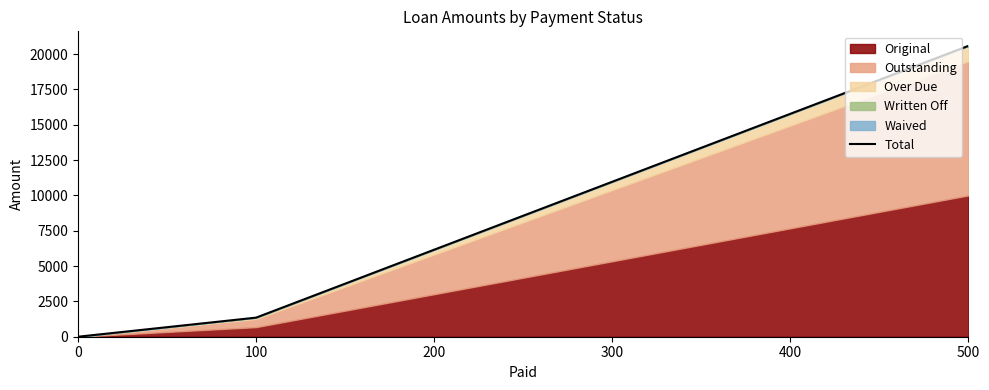

True or false: the data has more than 0 interior local peaks.

False